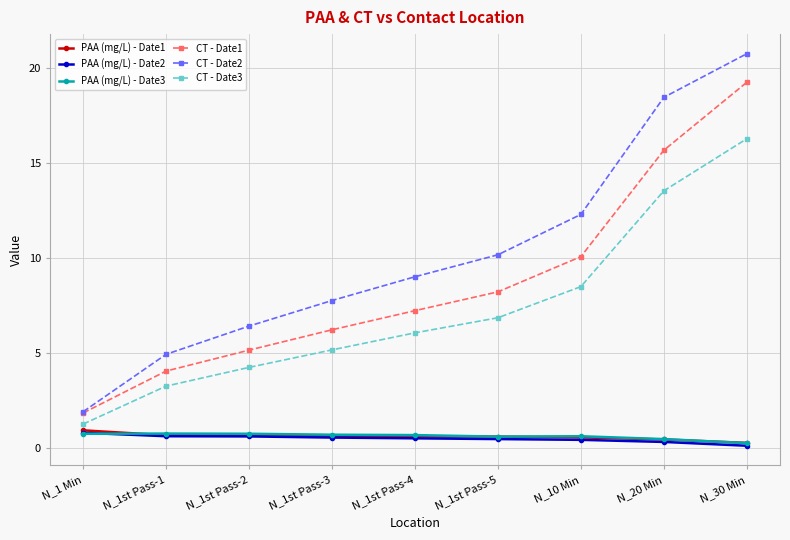

Rank the categories by CT - Date1 value from lowest to highest.

N_1 Min, N_1st Pass-1, N_1st Pass-2, N_1st Pass-3, N_1st Pass-4, N_1st Pass-5, N_10 Min, N_20 Min, N_30 Min